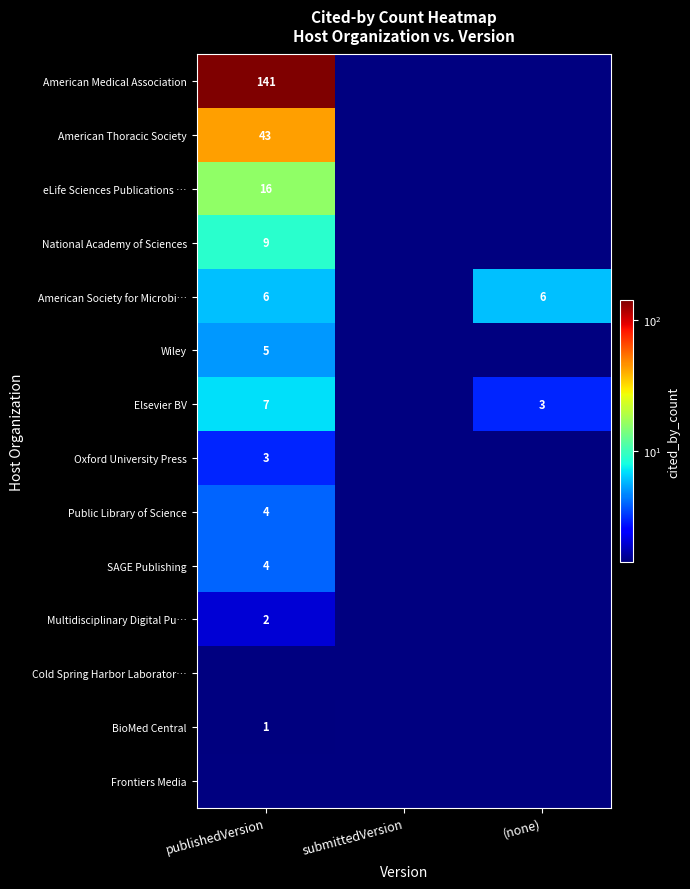

The Oxford University Press series shows 5 at publishedVersion. True or false?

False